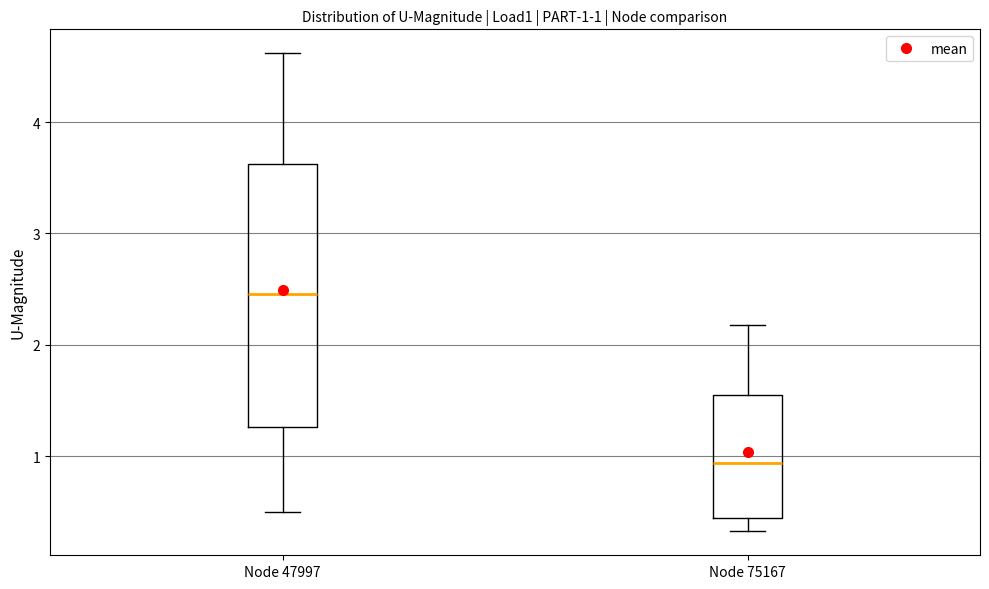

Which box has the lowest median line?

Node 75167